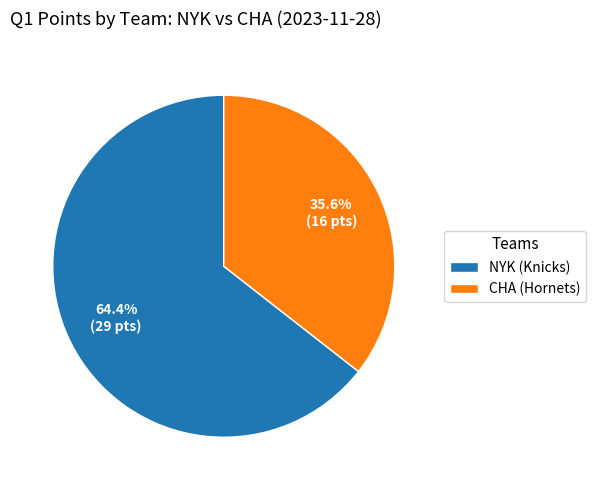

What is the smallest slice in the pie chart?

CHA (Hornets)